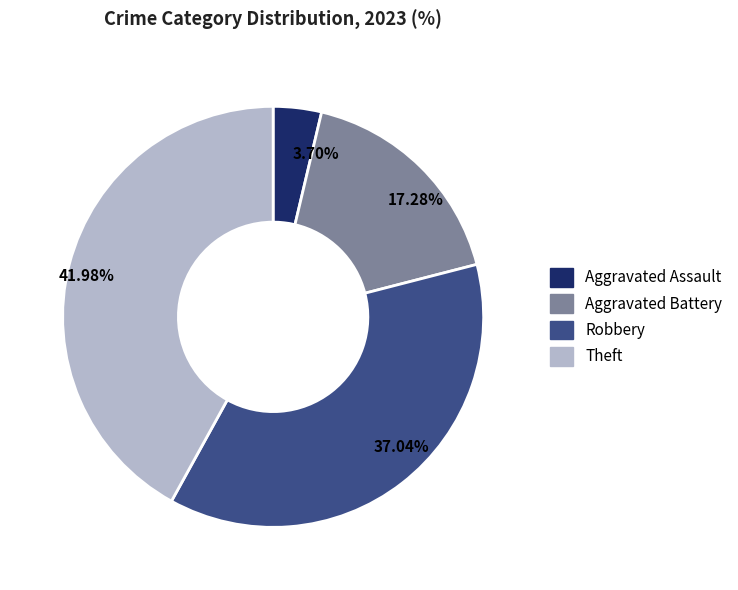

Do 41.98% and 17.28% together represent more than half of the pie?

Yes